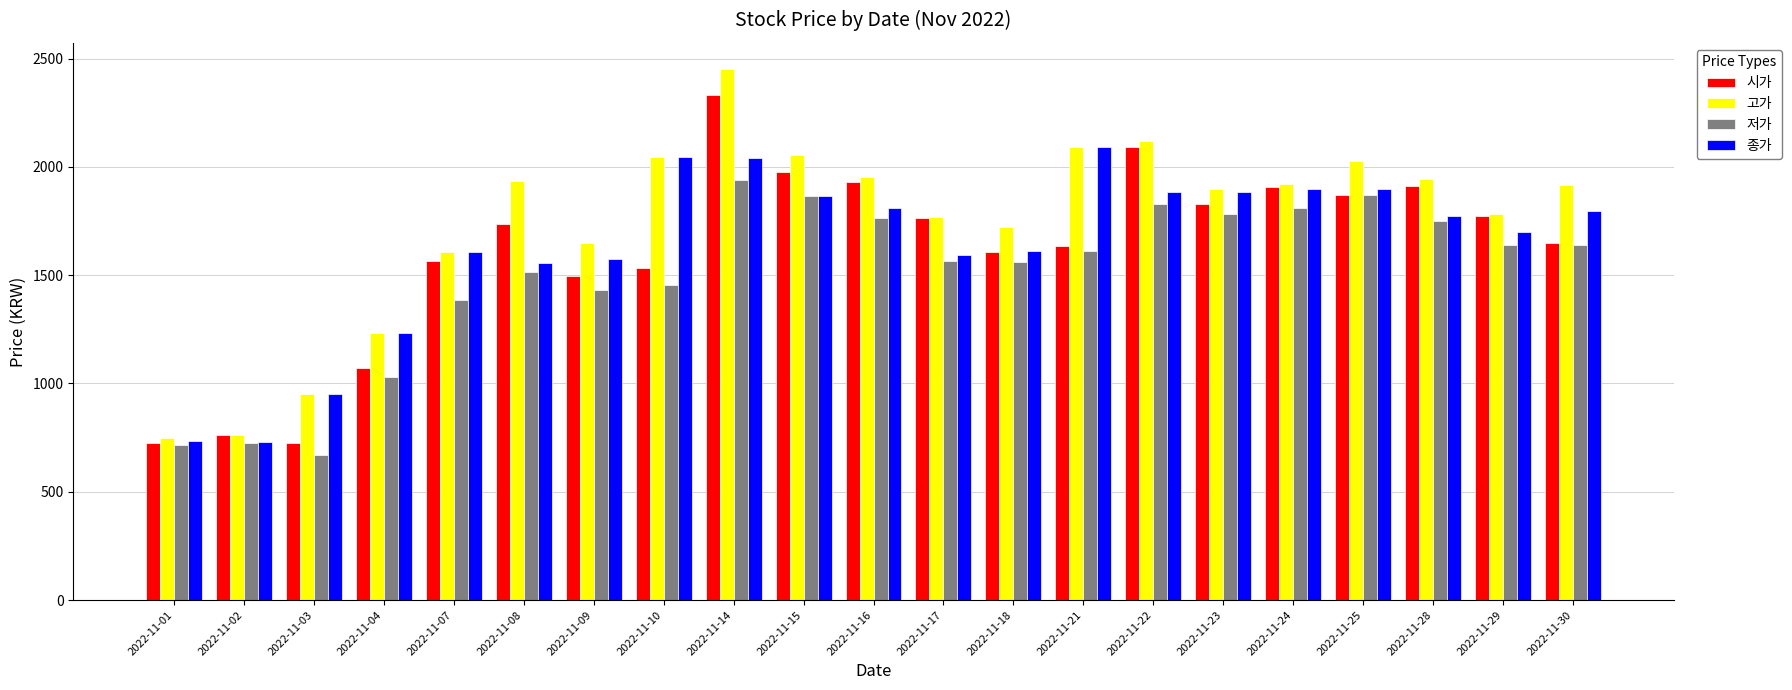

What is the average value of the 종가 series?

1632